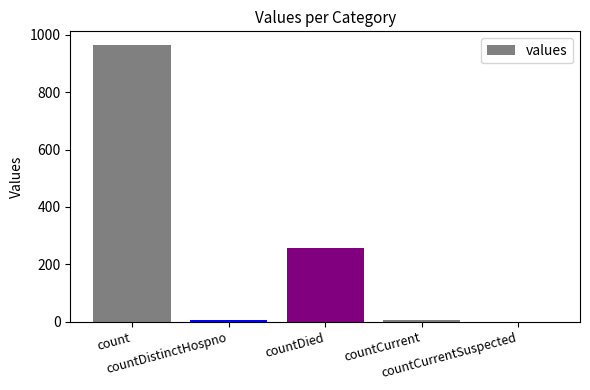

Where does the data first go above 6?

count